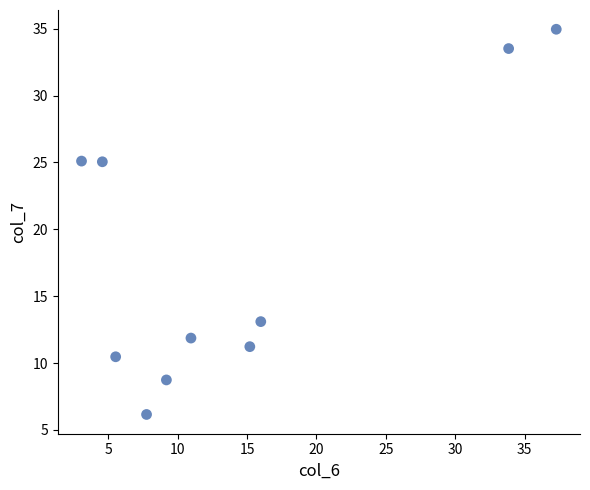

What is the average Y value?

18.0